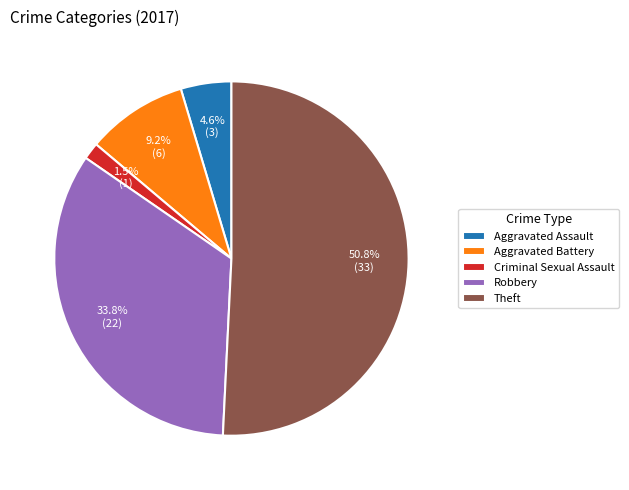

Is the sum of Aggravated Assault and Robbery greater than half?

No